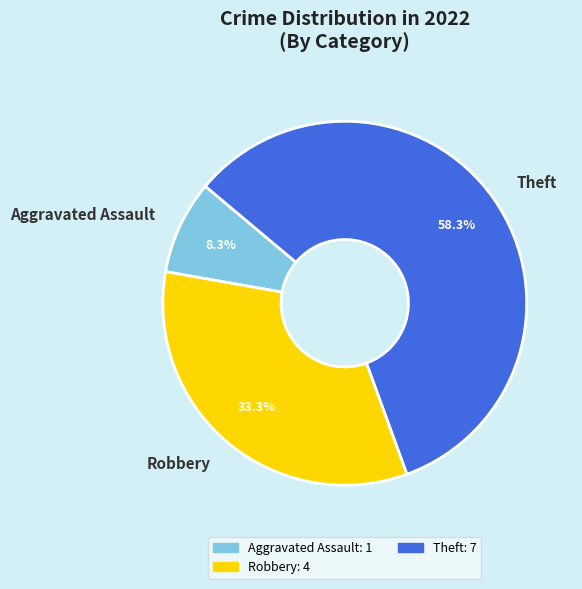

How many slices are in this pie chart?

3